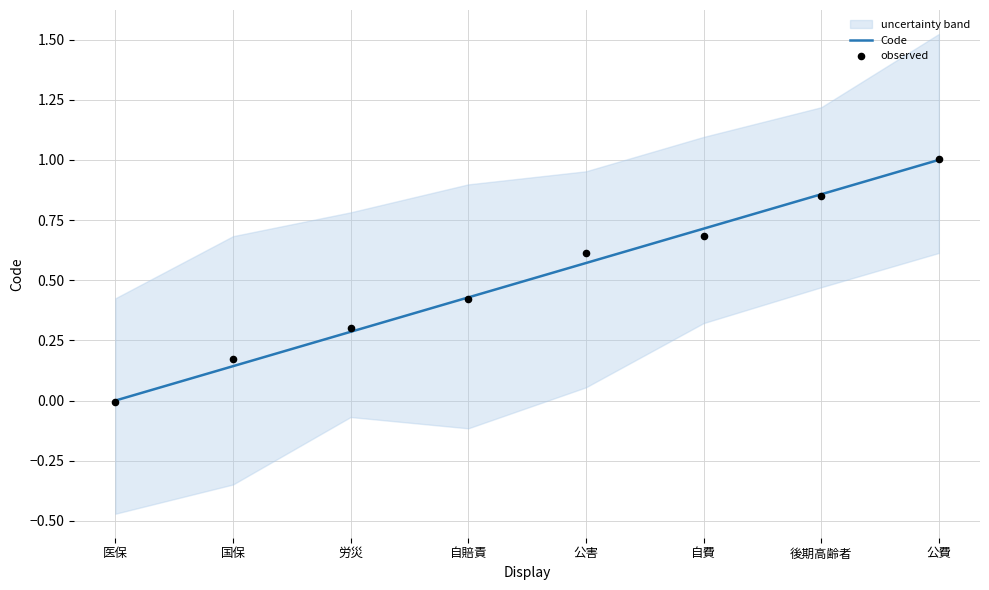

At which category is the sum across all series the highest?

公費